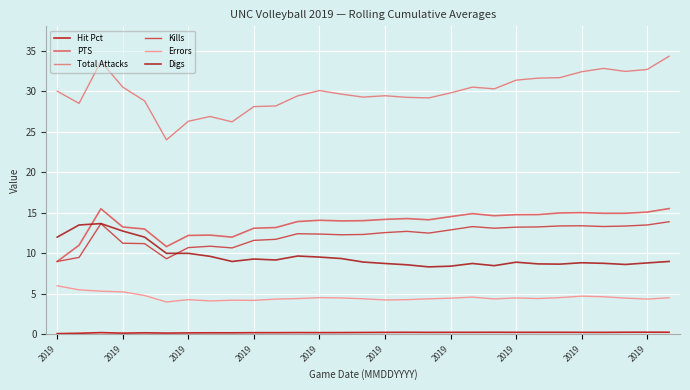

Which series has the largest total across all categories?

Total Attacks